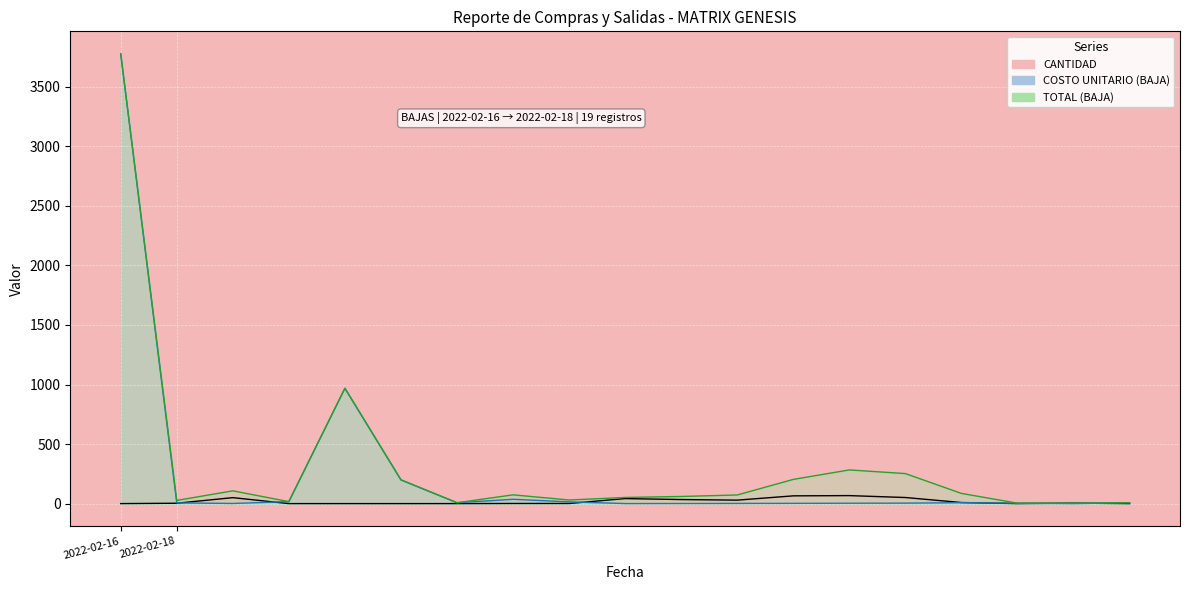

How many values in the COSTO UNITARIO (BAJA) series exceed 6?

10